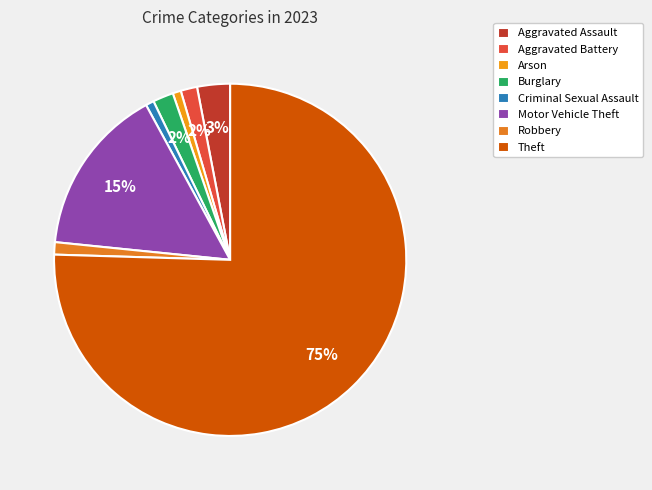

To the nearest percent, what percentage of the pie is Arson?

1%